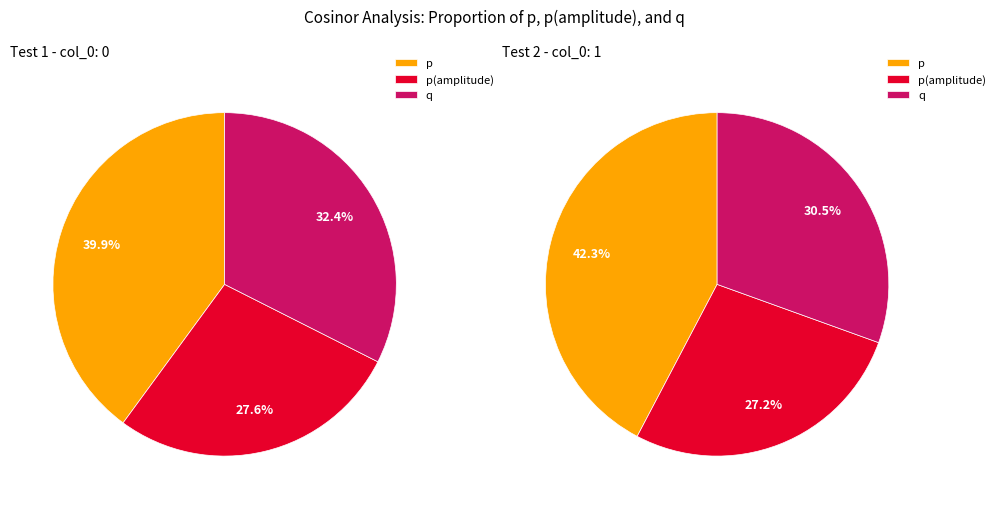

The p slice represents 54% of the pie. True or false?

False